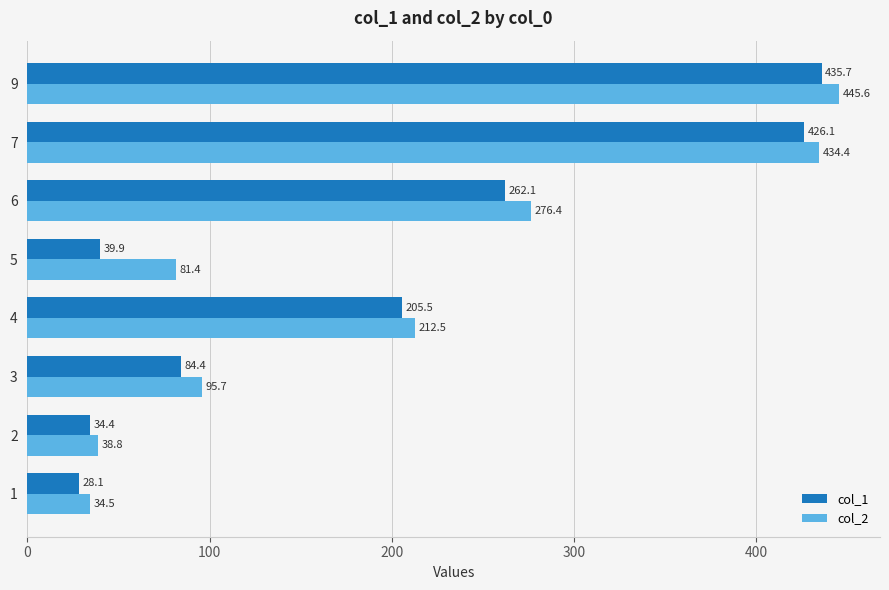

How many data points in col_2 are less than 212?

4